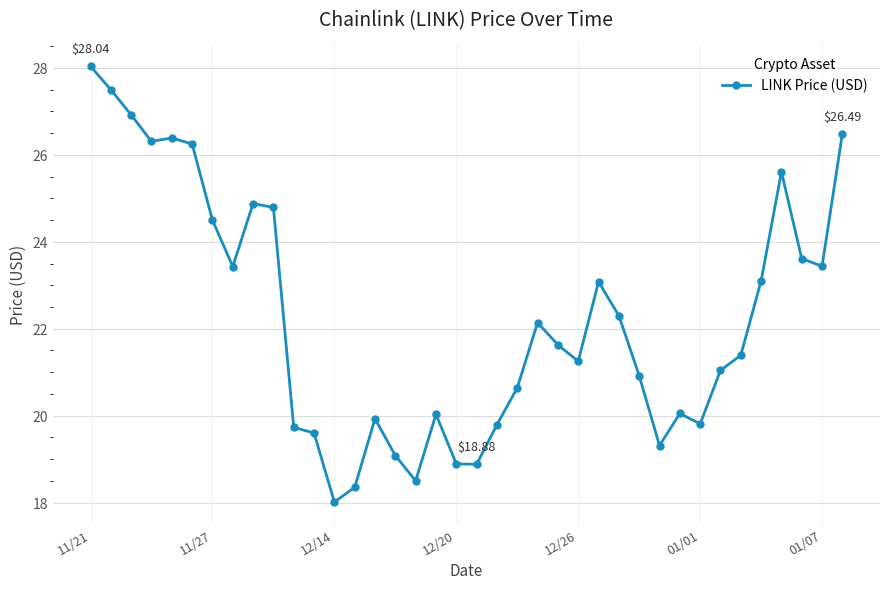

What is the difference between the maximum and minimum values?

10.0